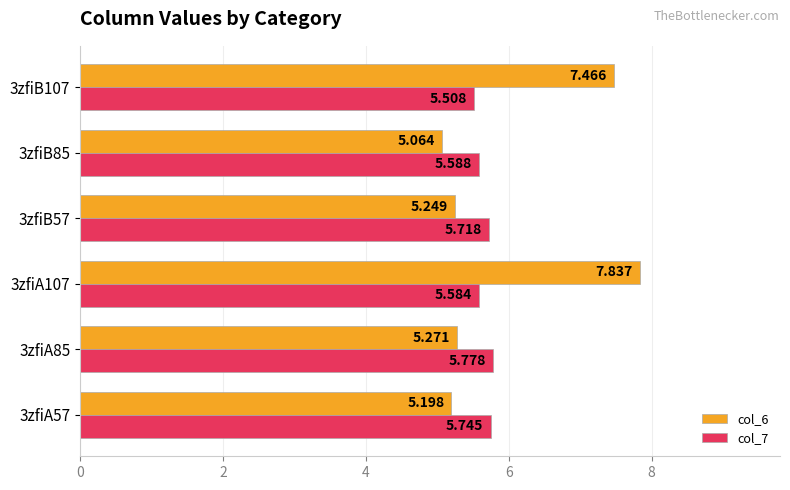

Reading left to right, transcribe all the data shown in this chart.

col_6: 5.2	5.3	7.8	5.2	5.1	7.5
col_7: 5.7	5.8	5.6	5.7	5.6	5.5